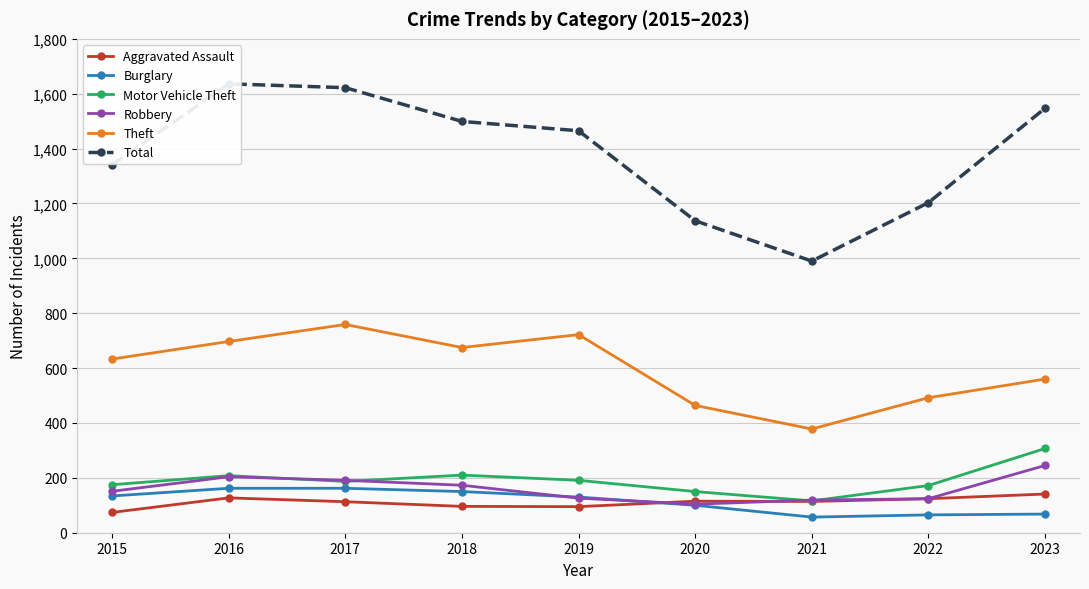

How many data points does each series have?

9